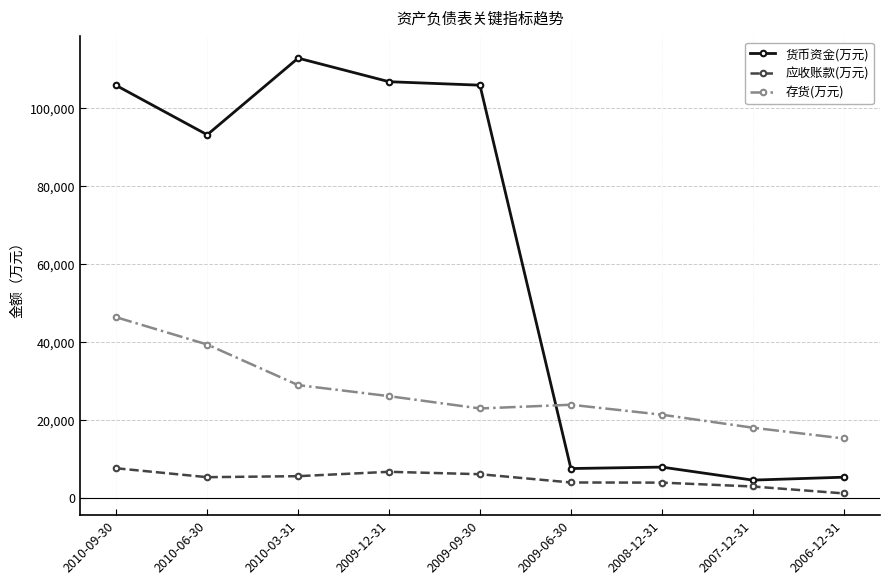

The 应收账款(万元) series shows 3906 at 2009-06-30. True or false?

True